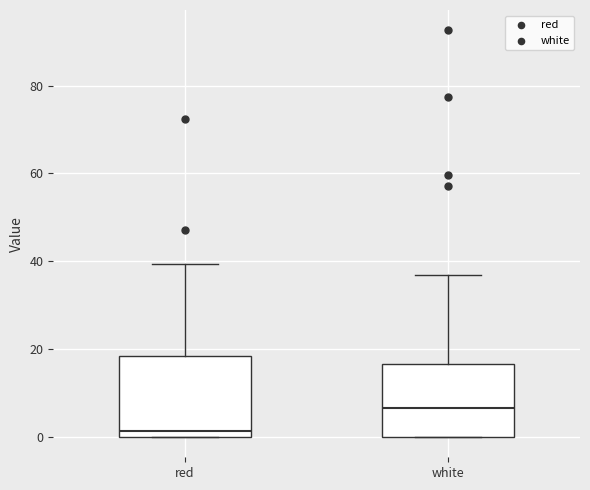

Which box has the lowest median line?

red